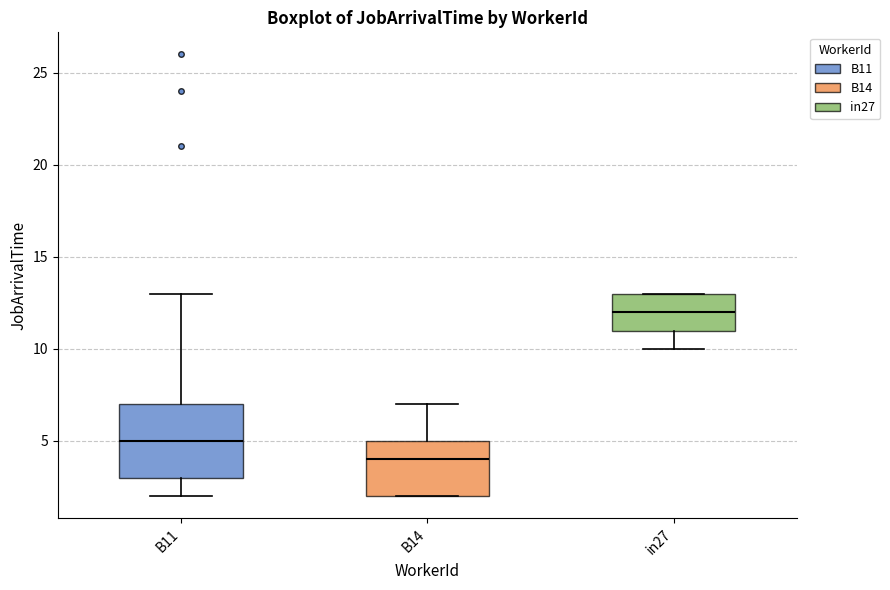

Which box has the highest median line?

in27